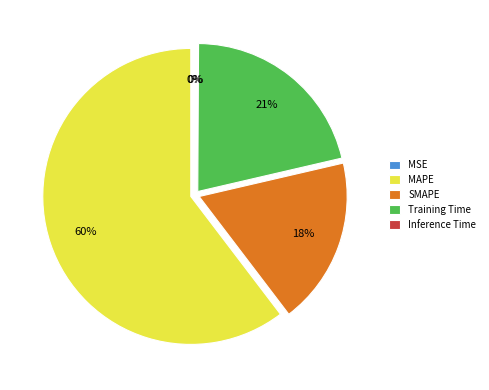

To the nearest percent, what is the average slice percentage?

20%